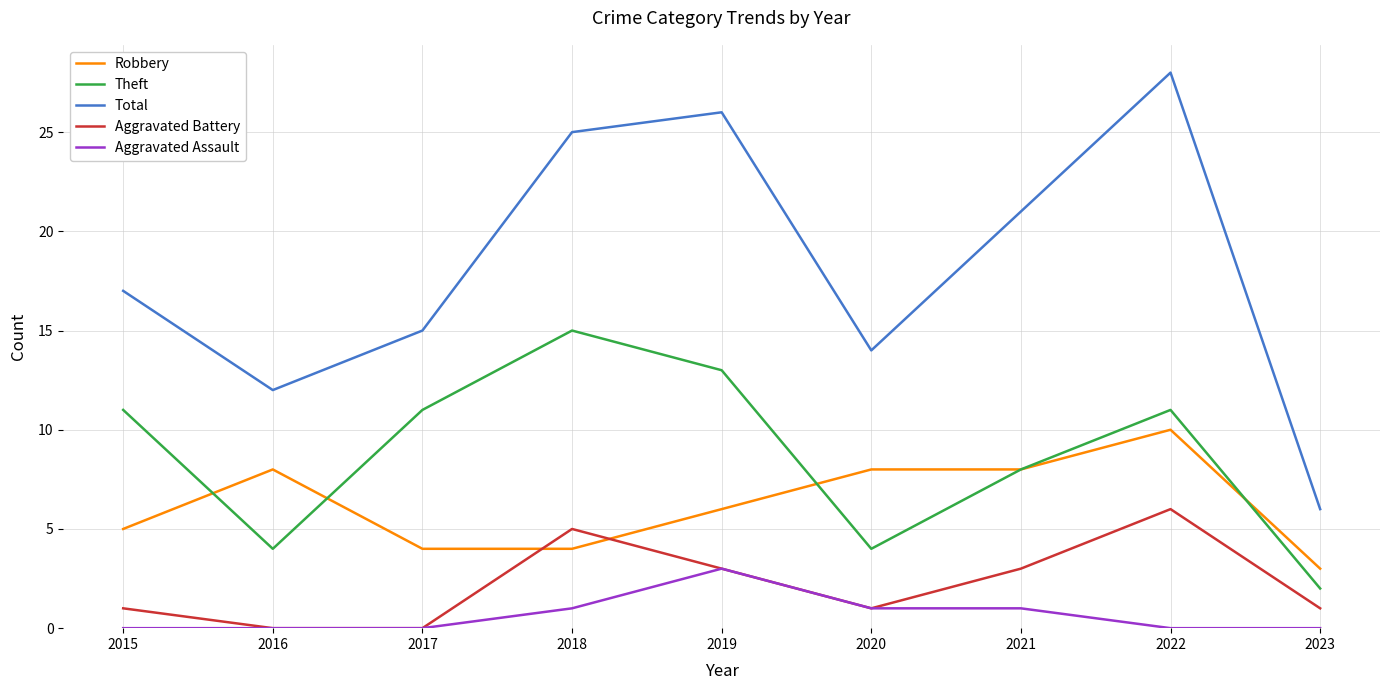

How many lines are shown in the chart?

5